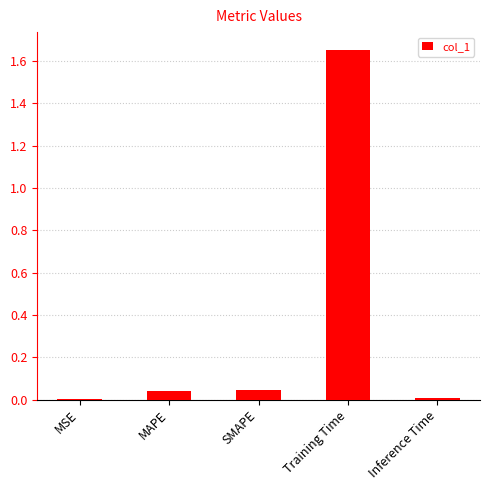

What is the difference between the values at Training Time and MAPE?

1.6